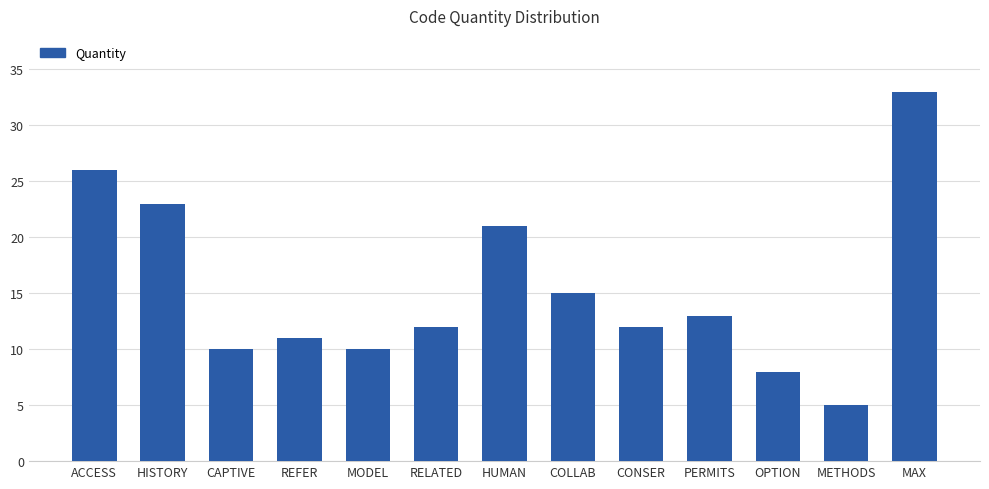

What is the label of the 10th bar from the right?

REFER